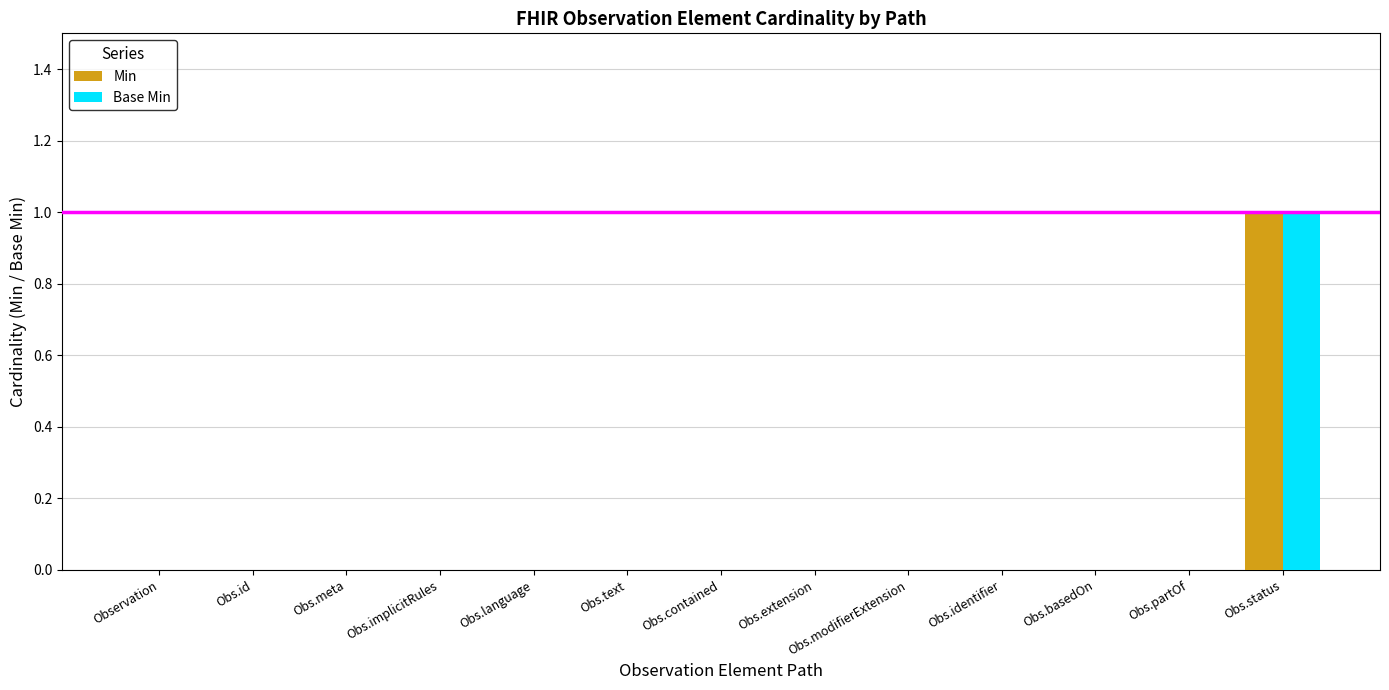

How many distinct data groups are displayed?

2